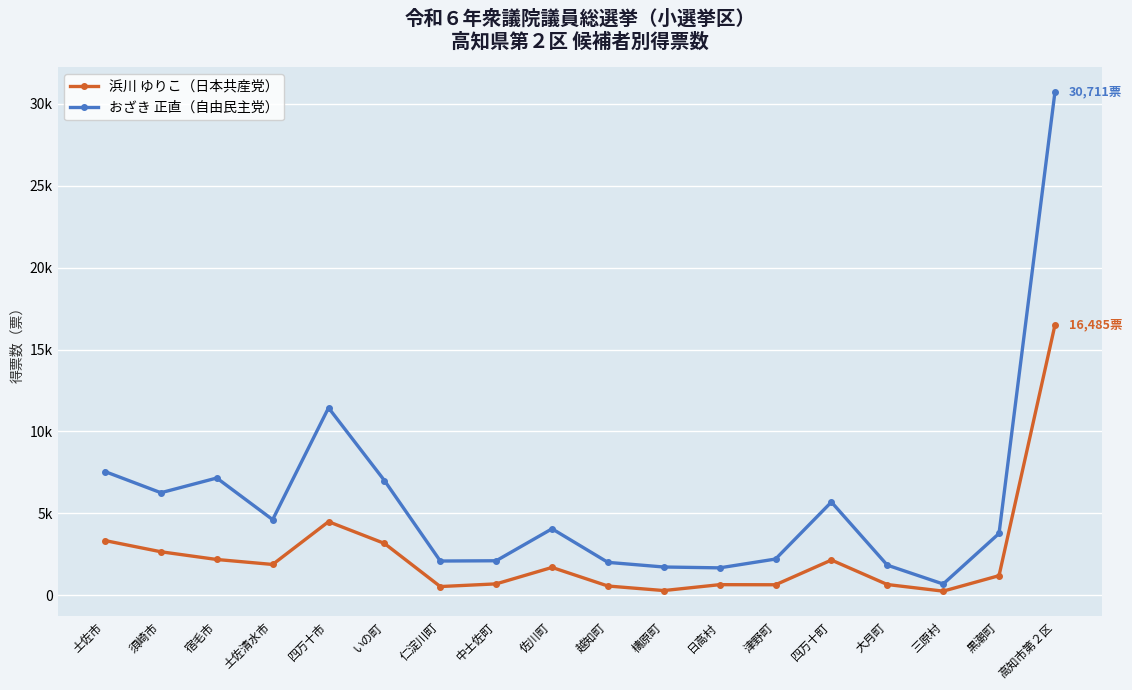

What are all the series names shown in the legend?

浜川 ゆりこ（日本共産党）, おざき 正直（自由民主党）